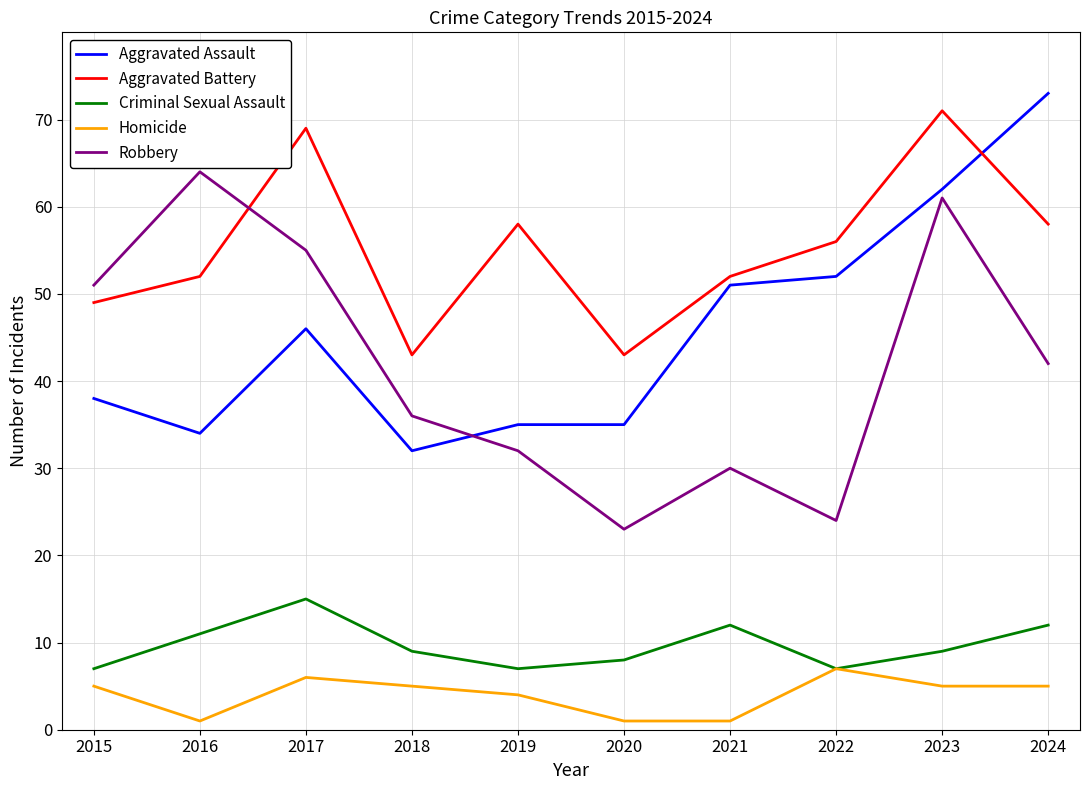

How many Homicide values are between 1 and 5?

8